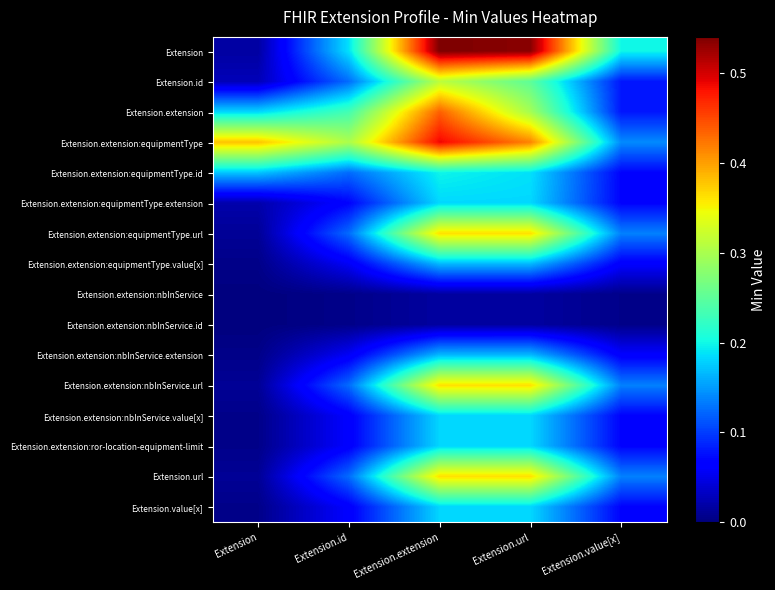

How many series are shown in this chart?

16